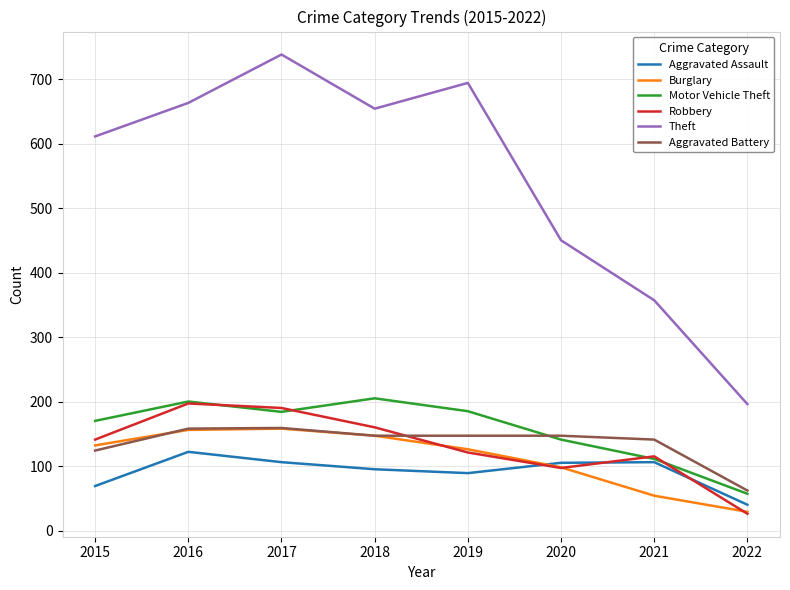

What is the average value of the Robbery series?

131